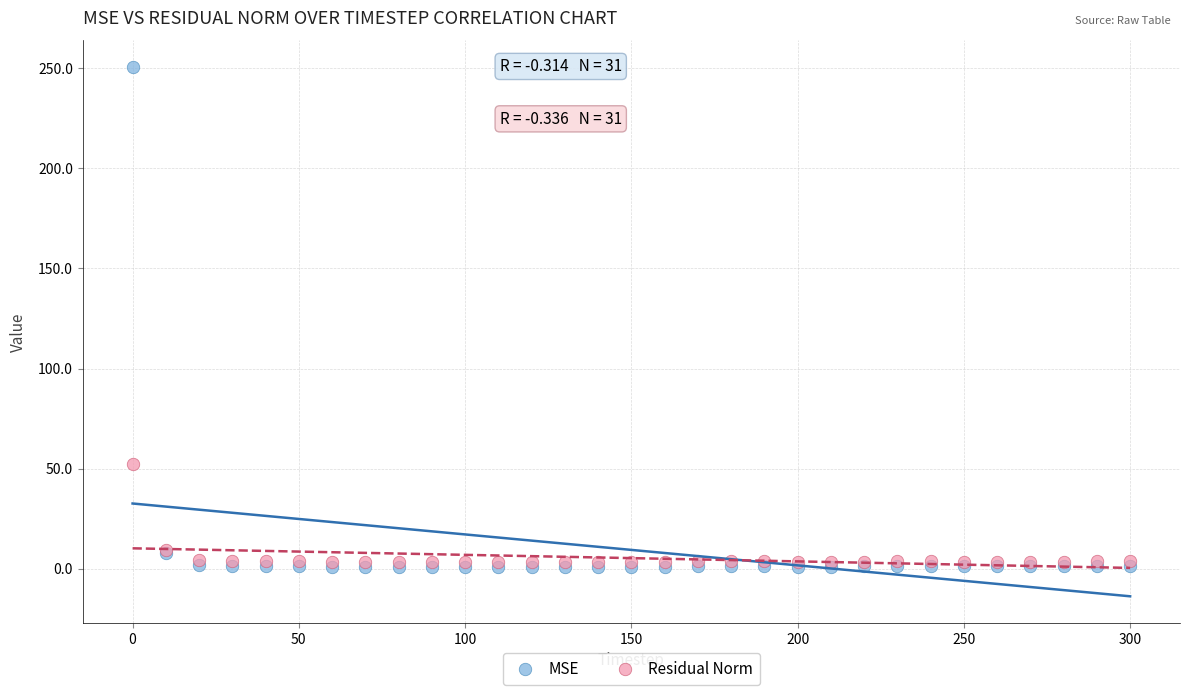

Across all series, what Y value is closest to 125?

52.5